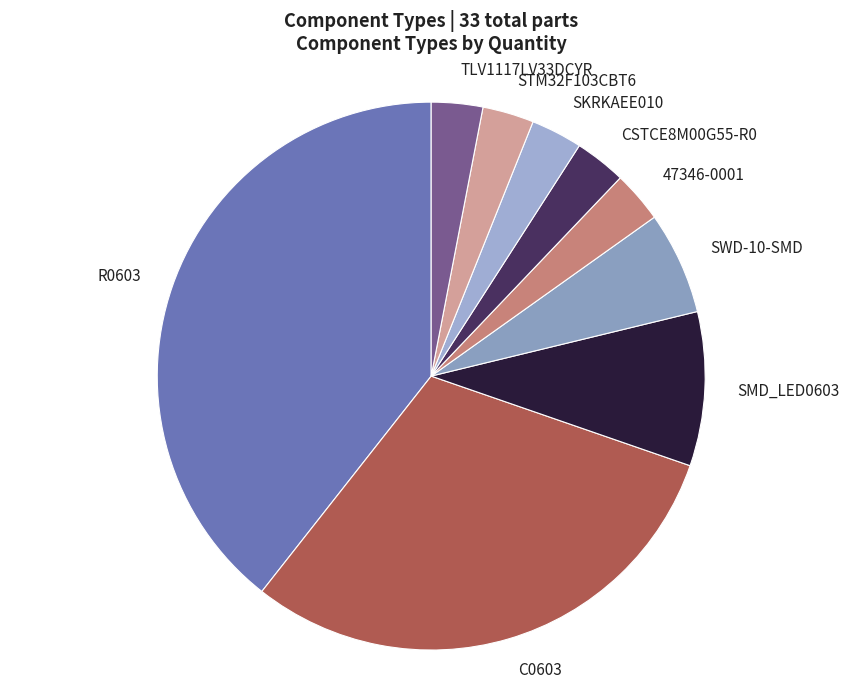

Does SWD-10-SMD represent more than half of the total?

No